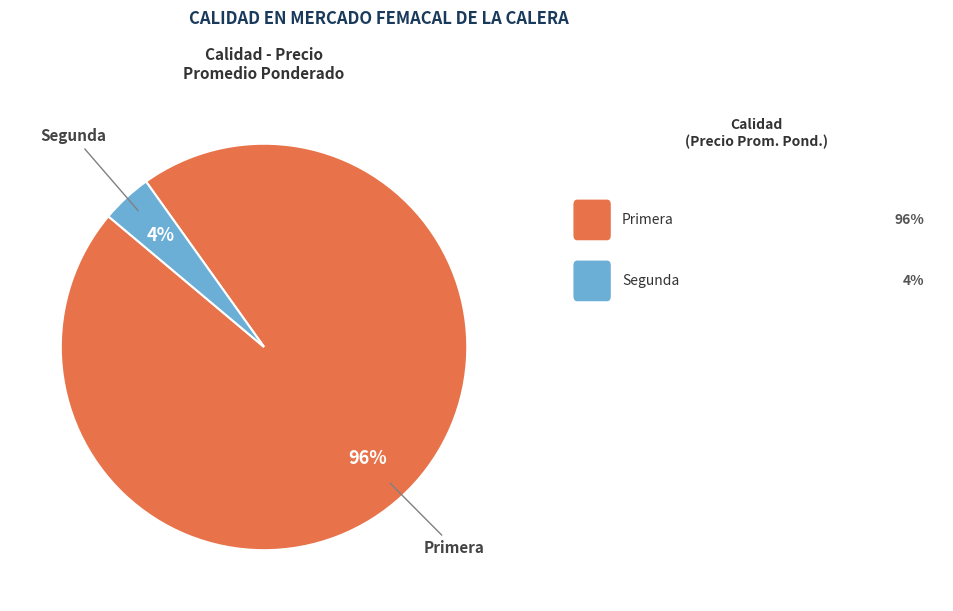

To the nearest percent, what is the difference between the Primera and Segunda slice percentages?

92%